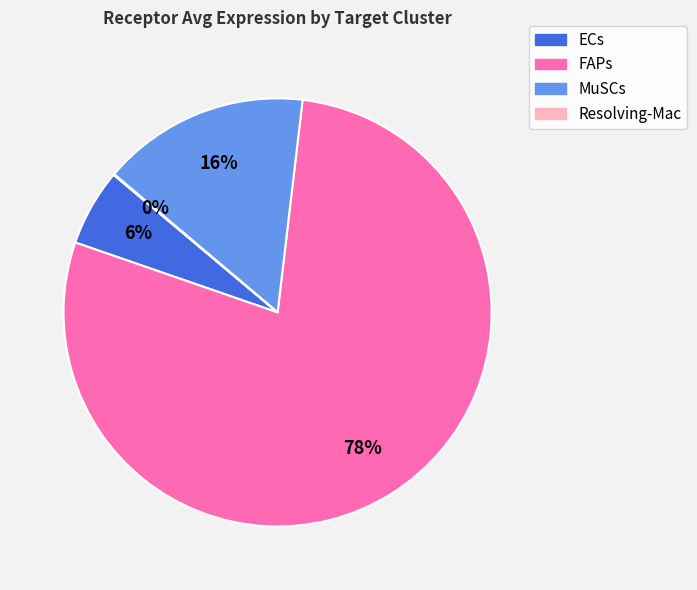

Is it true that FAPs is 70% of the pie?

False